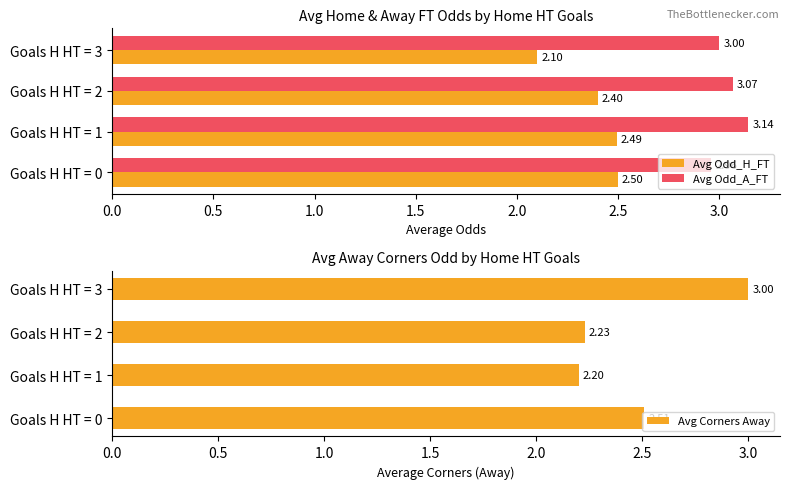

What are all the series names shown in the legend?

Avg Odd_H_FT, Avg Odd_A_FT, Avg Corners Away